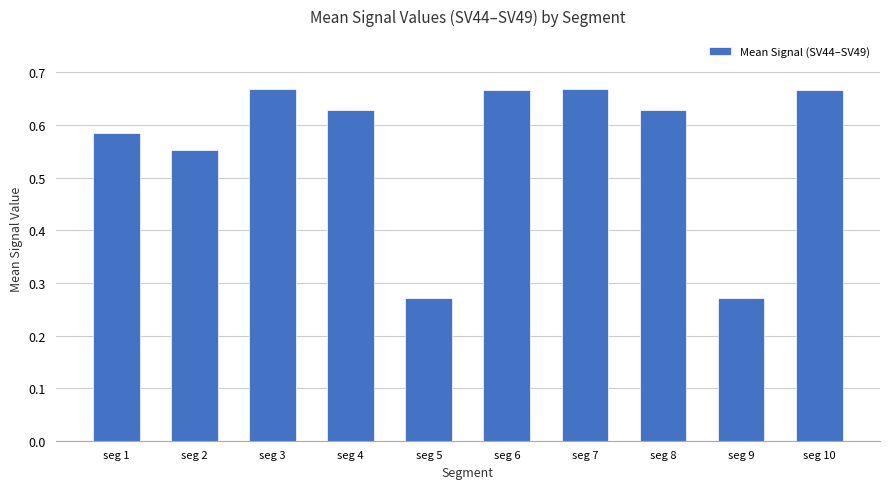

Is it true that the value at seg 9 is 0.2?

False